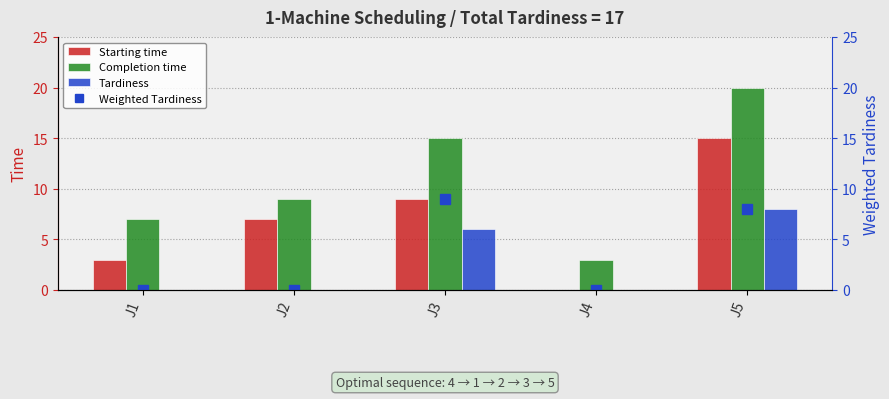

What is the value of the Completion time bar at the 2nd from the left?

9